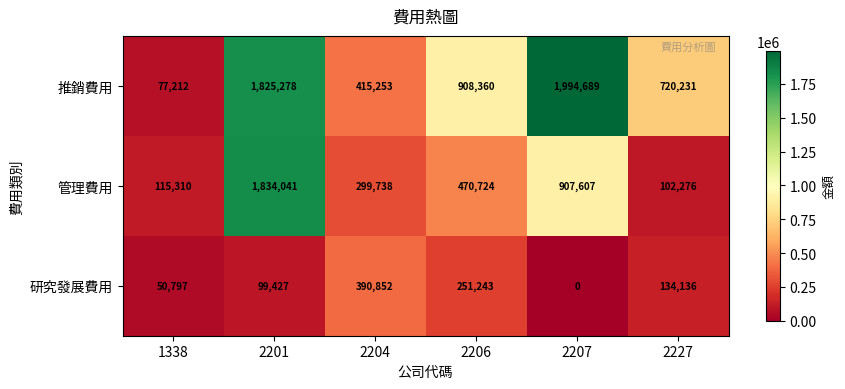

Read the 管理費用 value at 1338, to the nearest 100.

115300